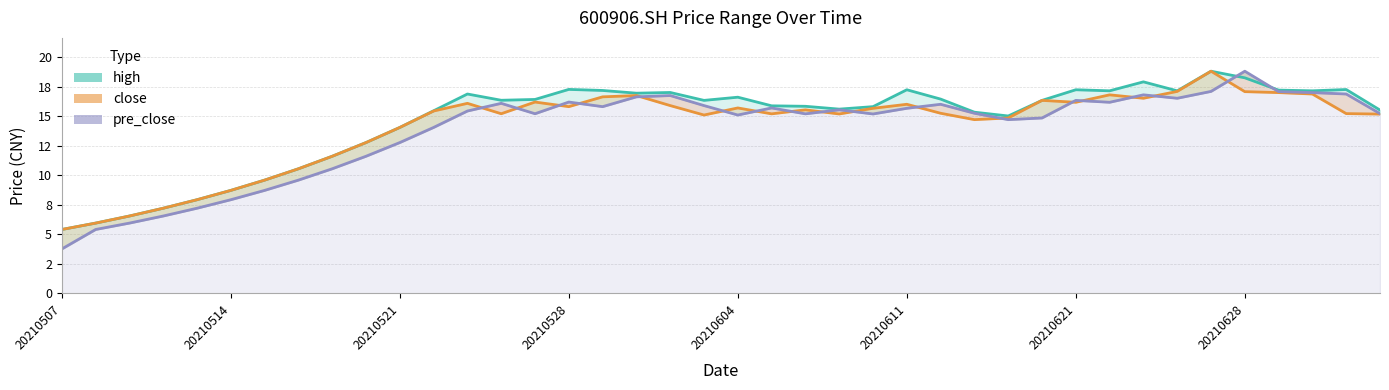

Which series changed the most between 20210521 and 20210621?

high